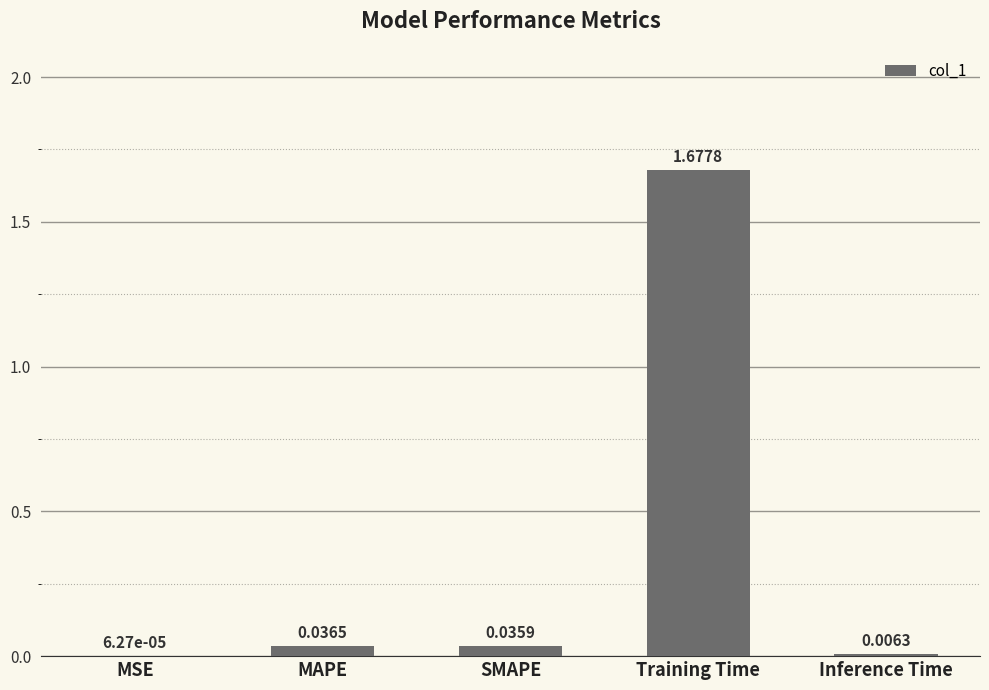

Are the bars horizontal?

No